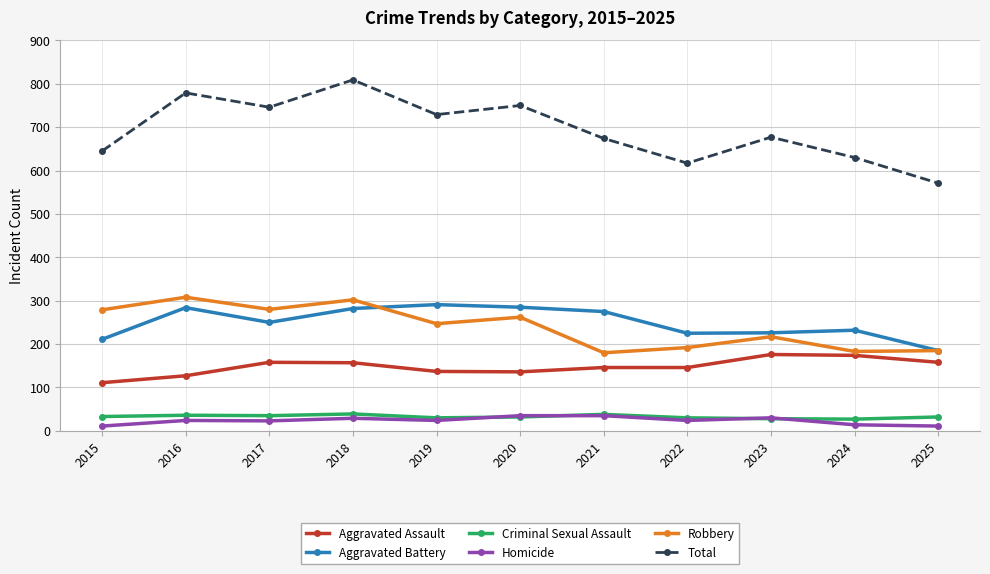

True or false: Aggravated Assault has more than 0 interior local peaks.

True